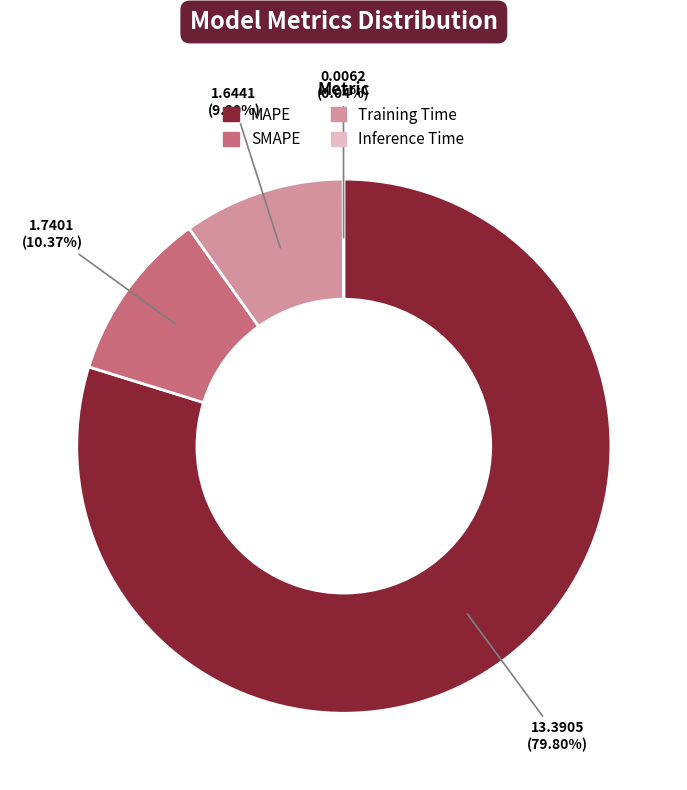

Does any single category account for the majority?

Yes